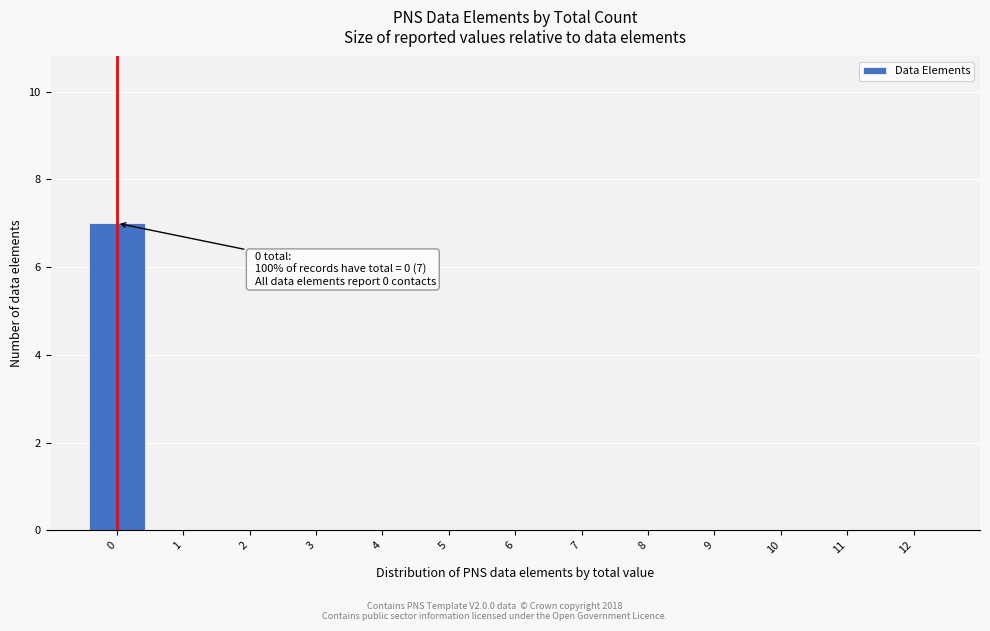

Which range on the x-axis has the tallest bar?

-0.5 to 0.5